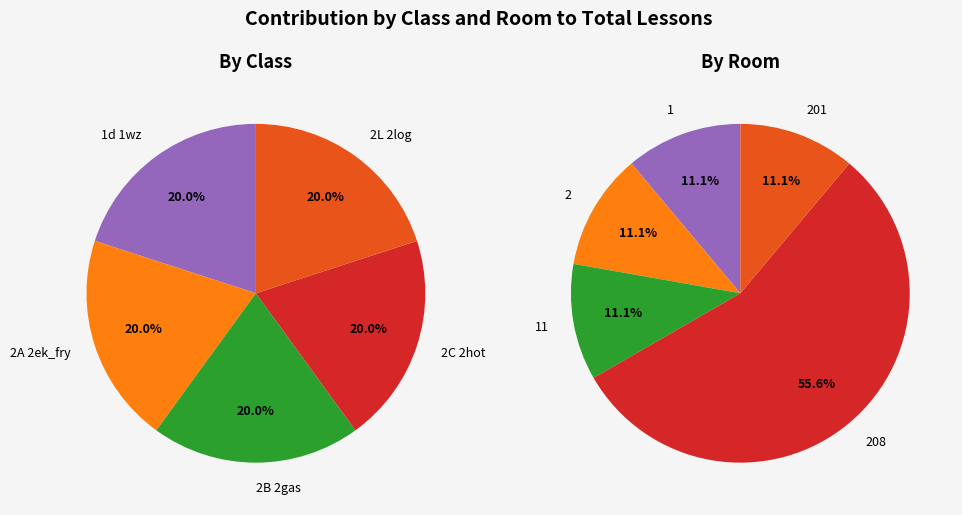

Does 2L 2log represent more than half of the total?

No